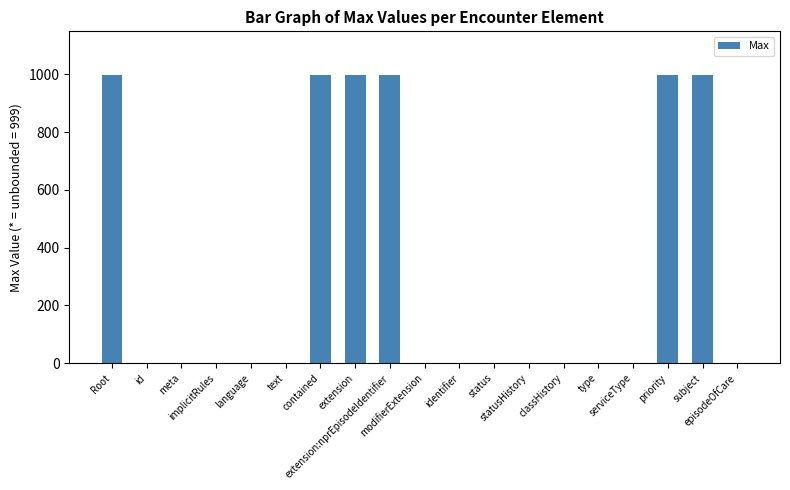

What is the sum of all values?

6000